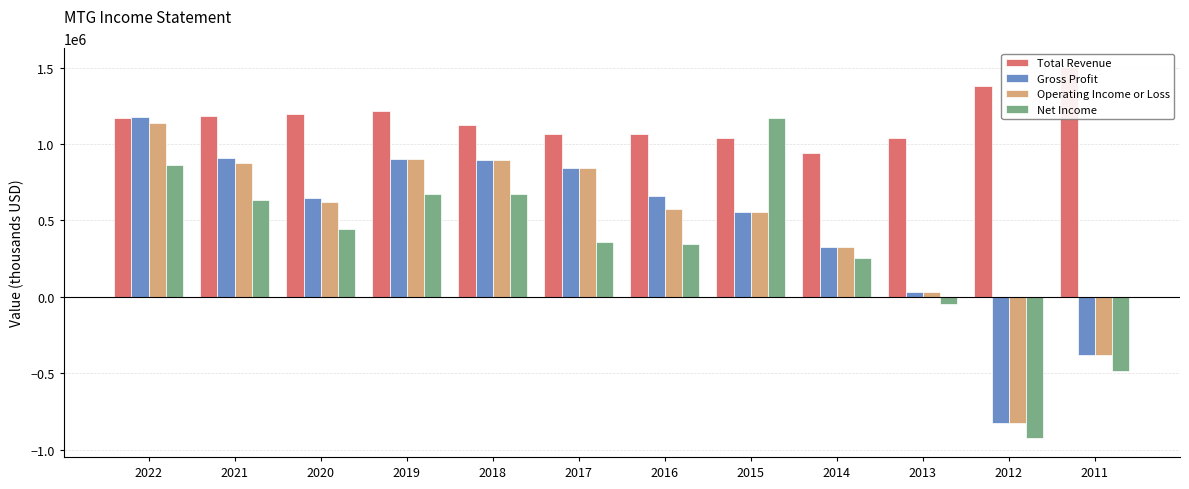

Reading left to right, extract all data points from this chart.

Total Revenue: 1172800	1185700	1199100	1214000	1123800	1066100	1062500	1041300	942800	1039800	1380700	1505000
Gross Profit: 1178300	910100	645600	900600	897100	841600	661900	557100	325400	33800	-827000	-380300
Operating Income or Loss: 1138100	873100	618900	900600	897100	841500	571400	556600	324400	33500	-829300	-381000
Net Income: 865300	635000	446100	673800	670100	355800	342500	1172000	251900	-49800	-927100	-485900